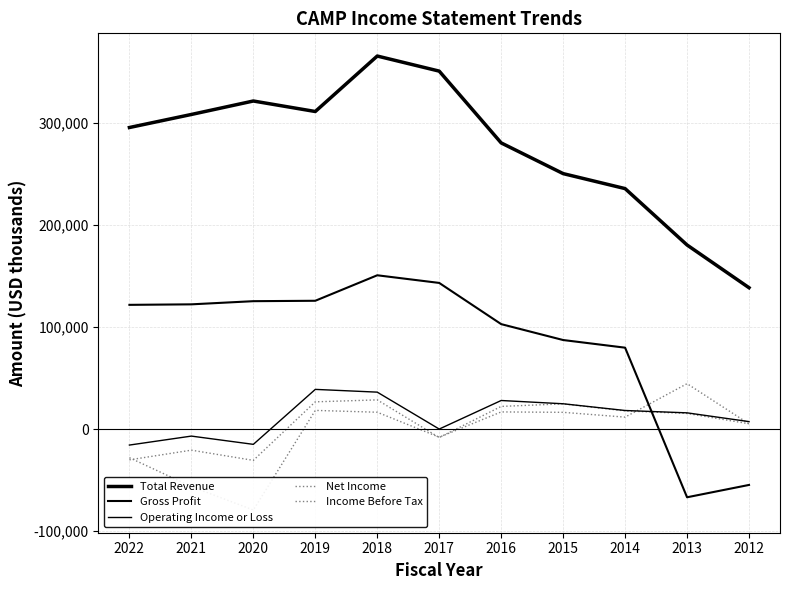

At which category is the sum across all series the highest?

2018